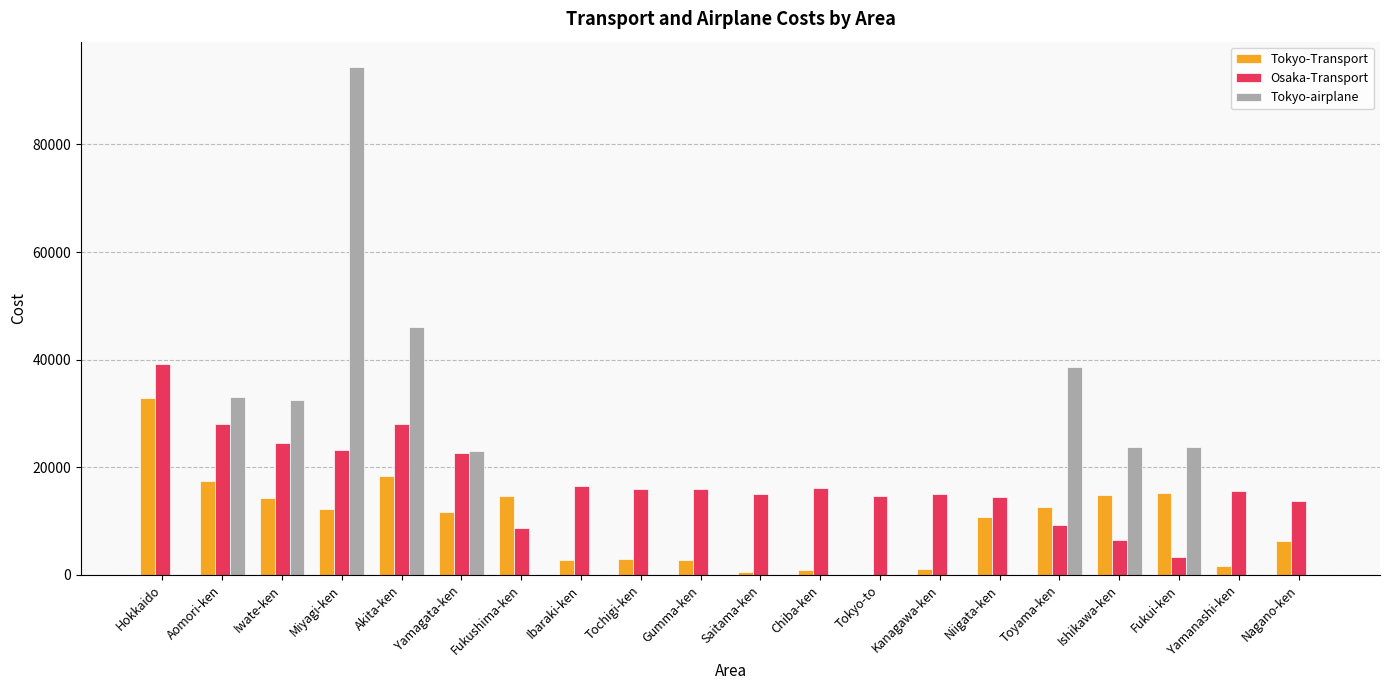

What is the highest value of the Tokyo-Transport series?

32870